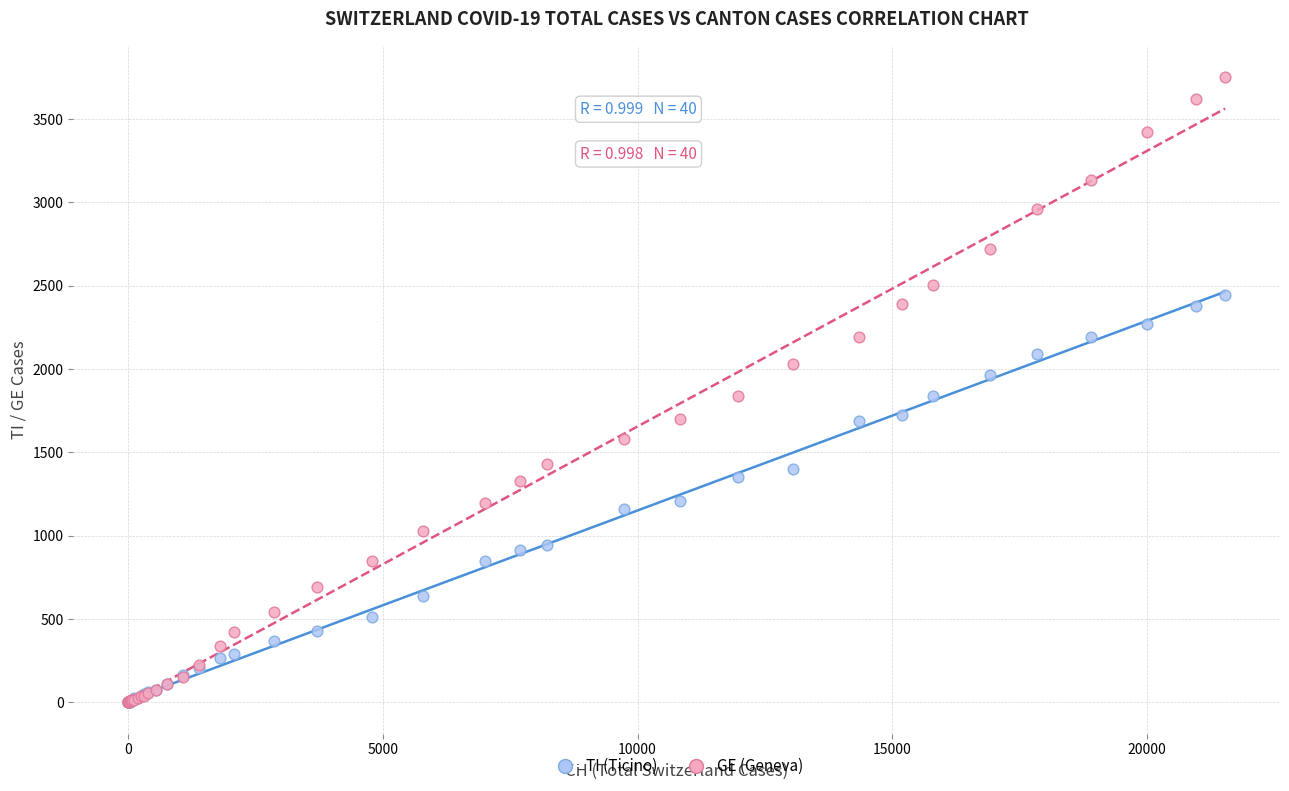

What are all the series names shown in the legend?

TI (Ticino), GE (Geneva)